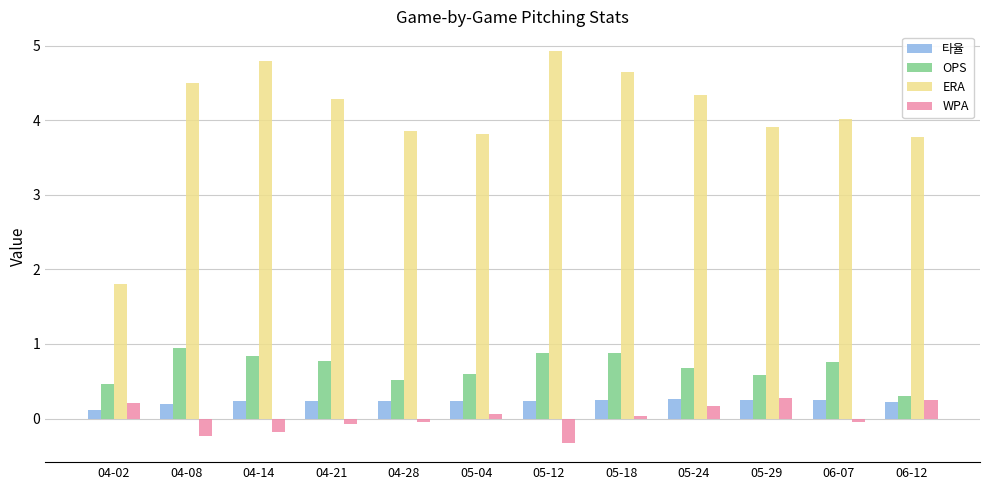

What is the value of the ERA bar at the 9th from the left?

4.3